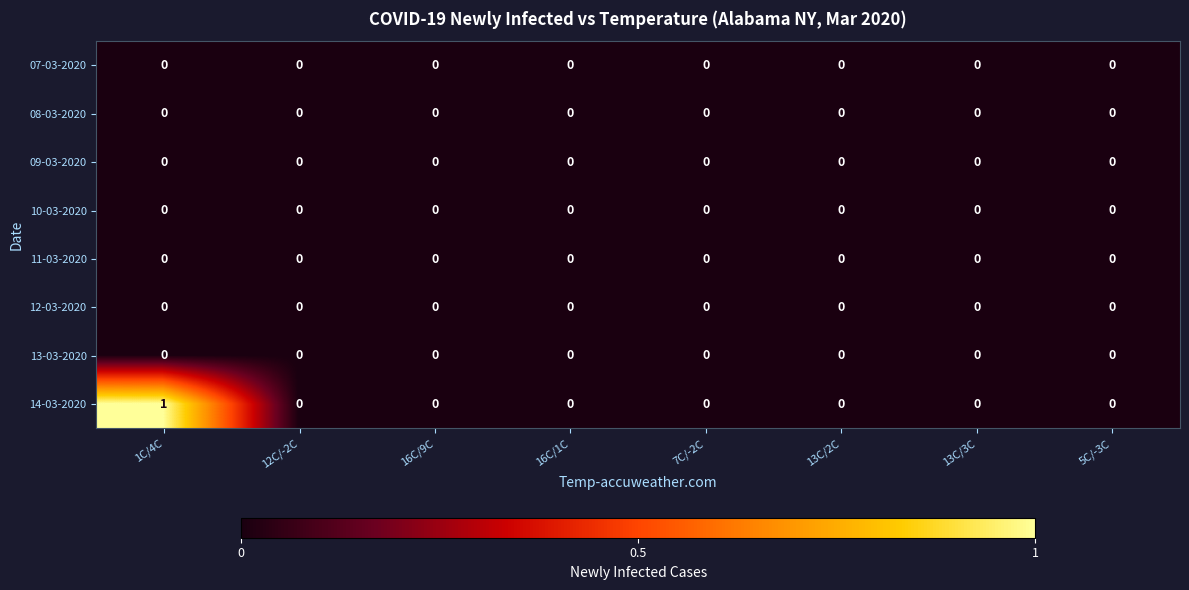

At which category is the sum across all series the highest?

1C/4C